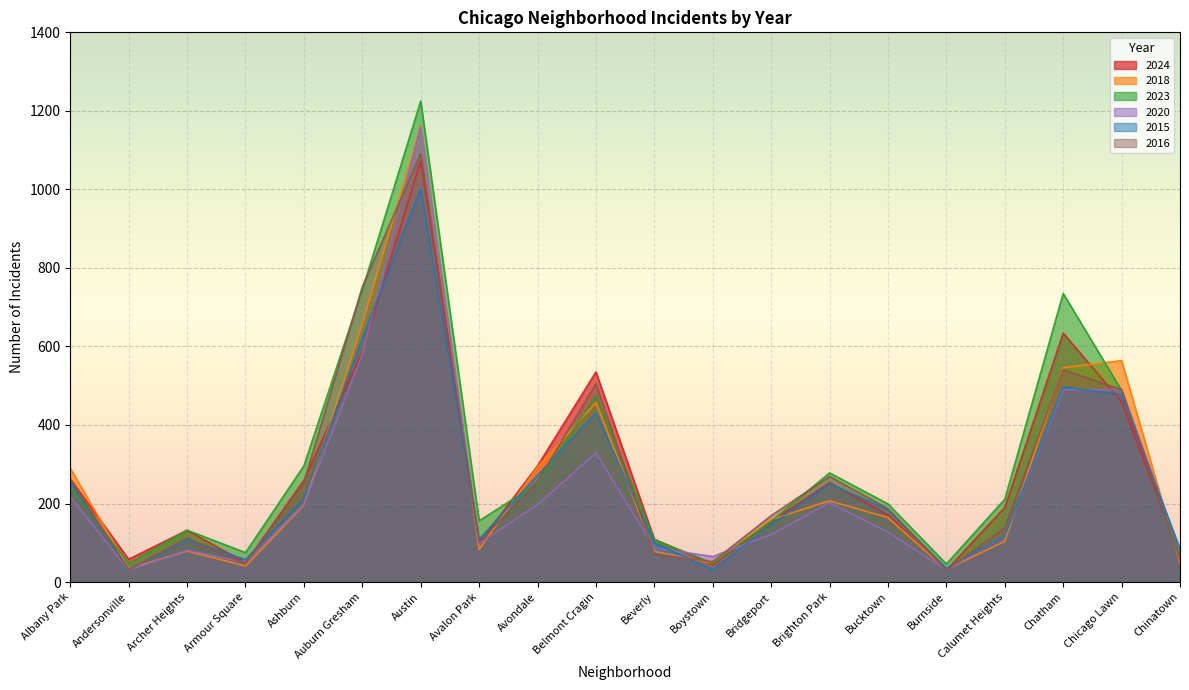

Reading left to right, extract all data points from this chart.

2024: 263	58	132	49	259	587	1072	99	296	535	109	44	154	253	171	30	190	634	459	70
2018: 290	34	79	41	196	658	1163	83	293	457	78	48	159	207	164	32	104	546	564	49
2023: 242	47	132	75	296	744	1225	156	251	476	108	48	155	278	199	46	211	735	488	70
2020: 217	30	81	50	198	580	1160	98	197	329	87	65	121	202	127	31	118	490	490	79
2015: 254	32	108	57	213	621	1002	109	272	431	100	31	147	250	184	35	118	497	477	84
2016: 262	31	112	47	254	752	1091	102	256	505	71	52	169	269	187	30	138	541	490	57